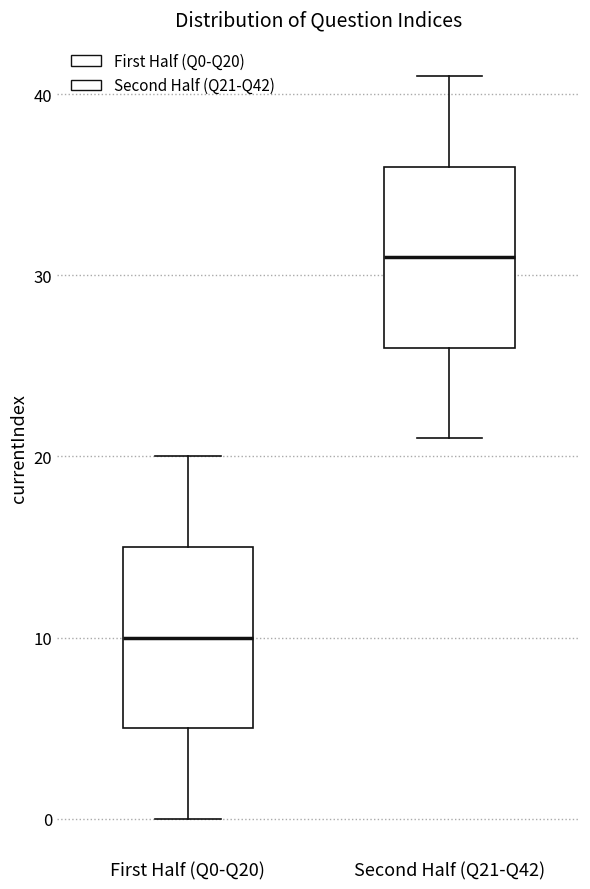

Reading left to right, read every box against the y-axis: the position of its median line, the range the box covers, and the ends of its whiskers. The values are not printed on the chart, so give them approximately, as read against the axis.

First Half (Q0-Q20): median 10, box 5 to 15, whiskers 0 to 20
Second Half (Q21-Q42): median 31, box 26 to 36, whiskers 21 to 41